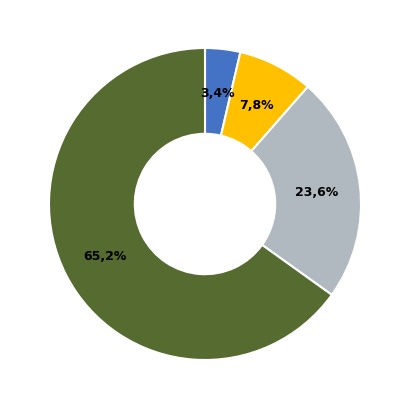

How many segments does this pie chart have?

4